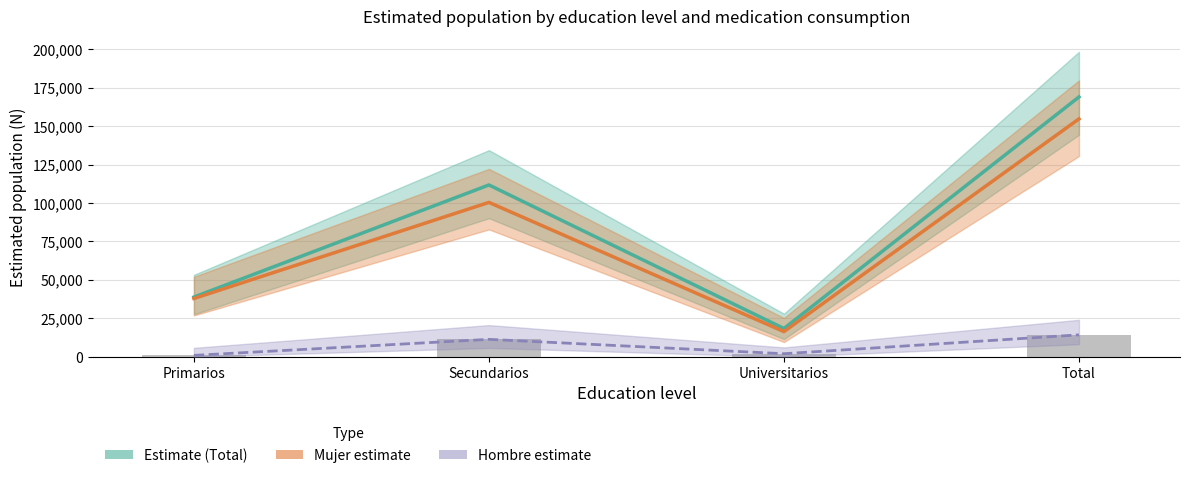

Is it true that Estimate equals 111745 at Secundarios?

True